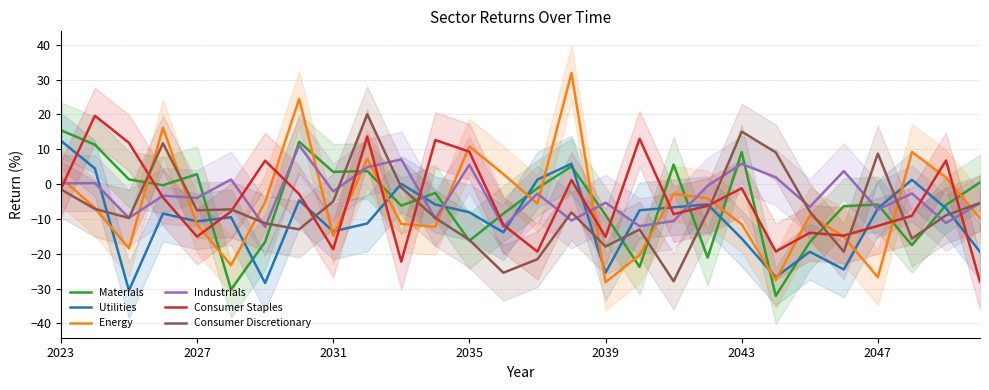

The value of Consumer Discretionary at 2039 is -4.0. True or false?

False